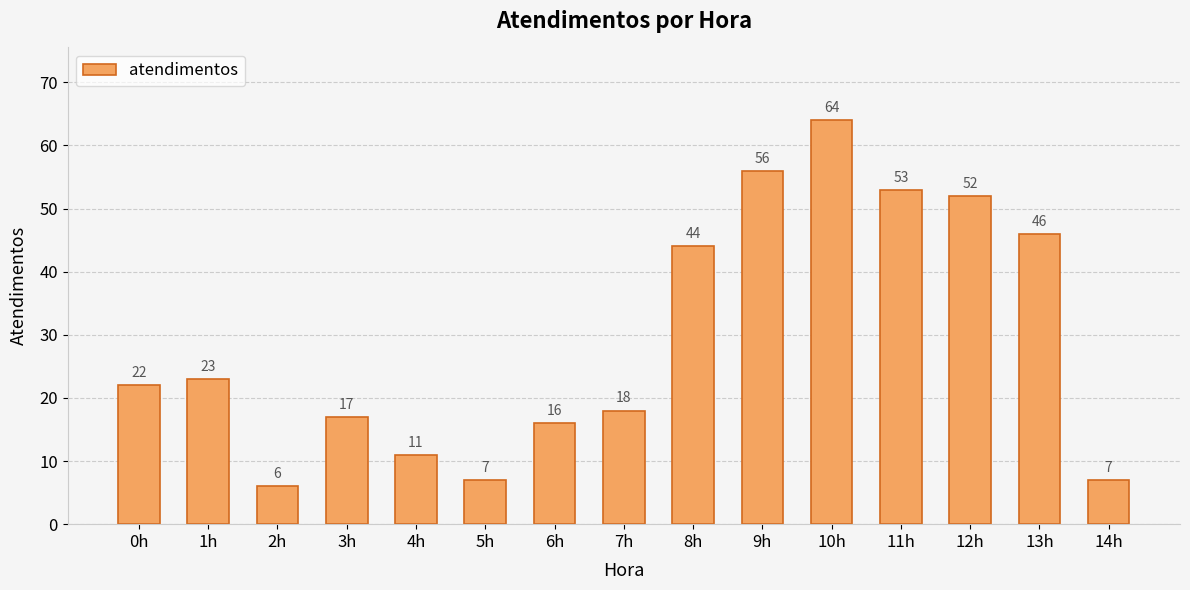

What is the value of the 11th bar from the left?

64